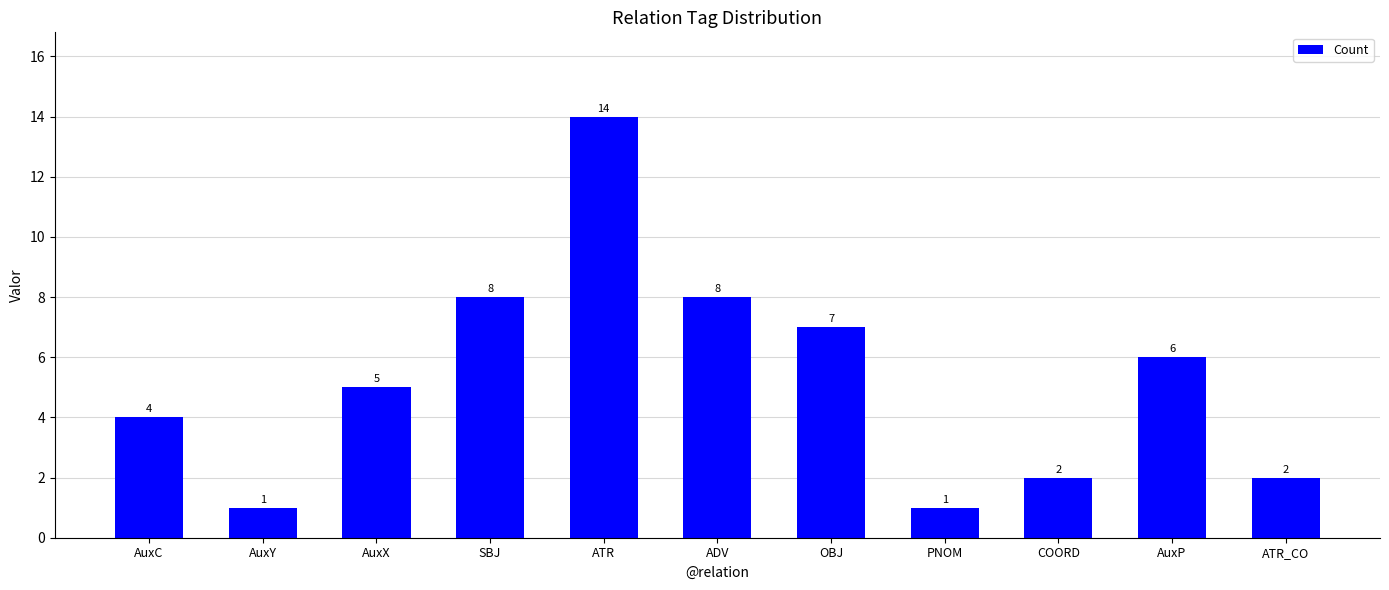

Is it true that the value at ATR is 14?

True